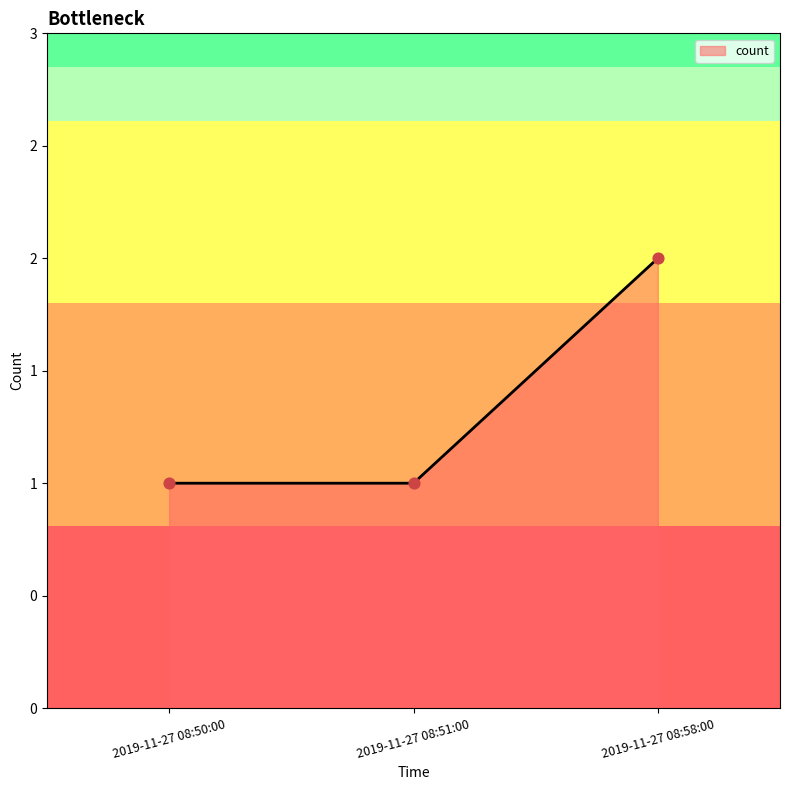

Which has a higher value, 2019-11-27 08:50:00 or 2019-11-27 08:58:00?

2019-11-27 08:58:00